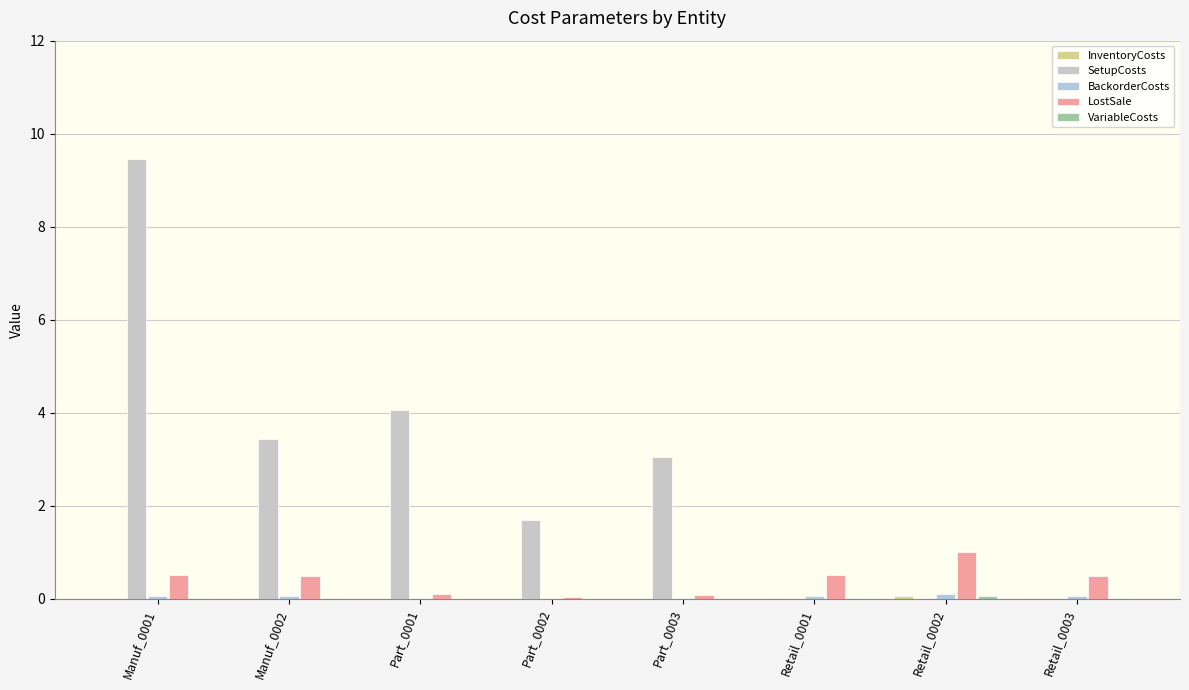

Is it true that InventoryCosts equals 0.0 at Retail_0001?

True